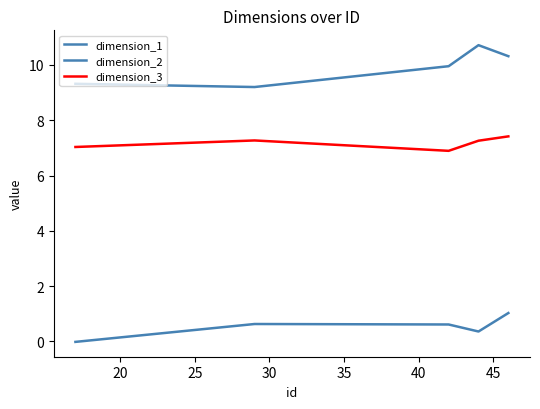

How many interior local valleys does the dimension_1 series have?

1